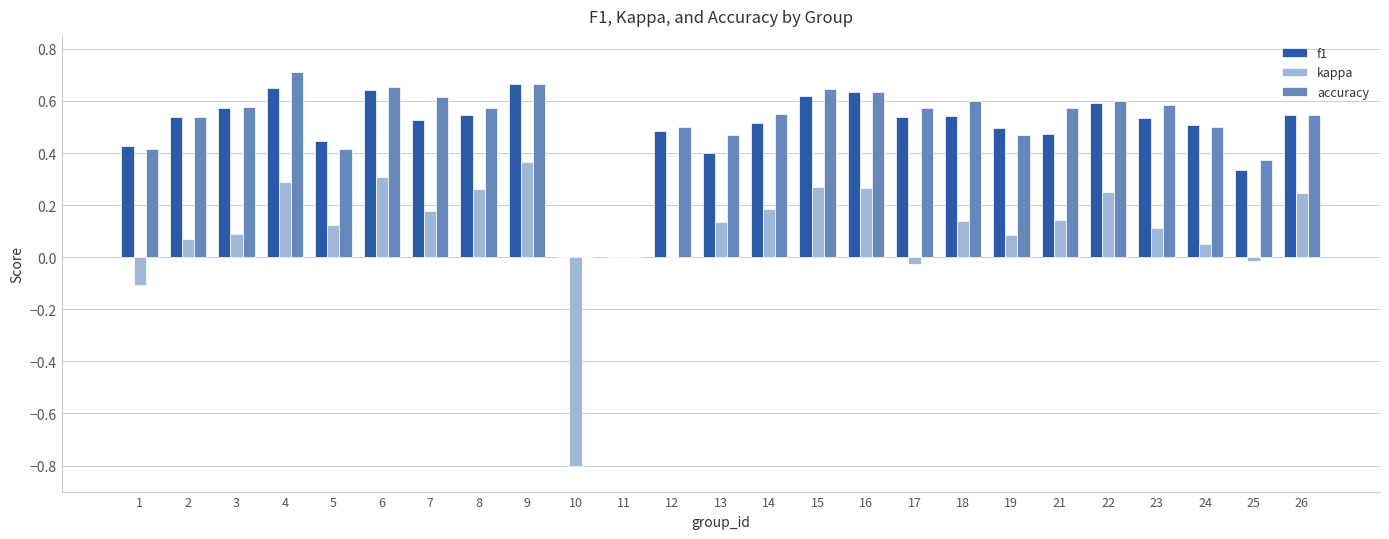

Between 13 and 16, which series saw the biggest shift?

f1